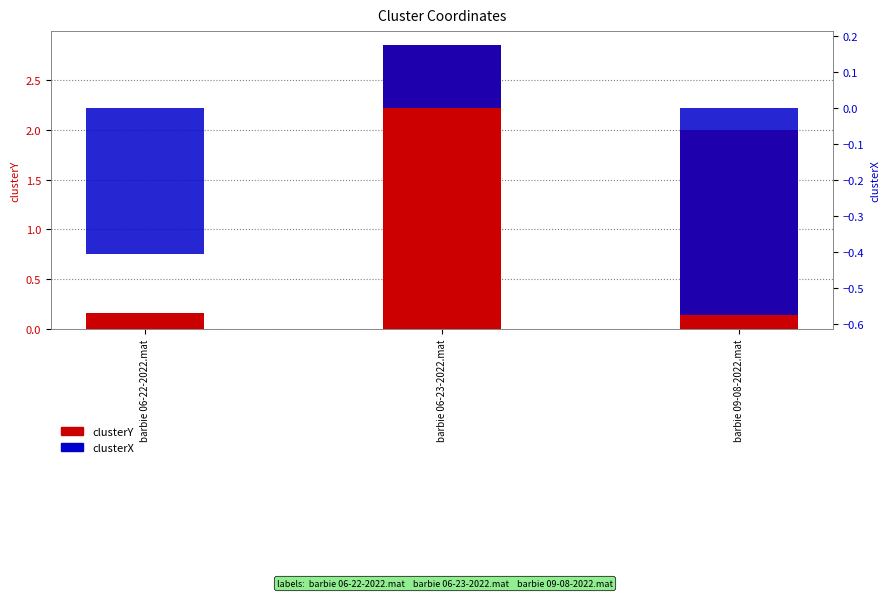

Rank the series by their average value, from lowest to highest.

clusterX, clusterY